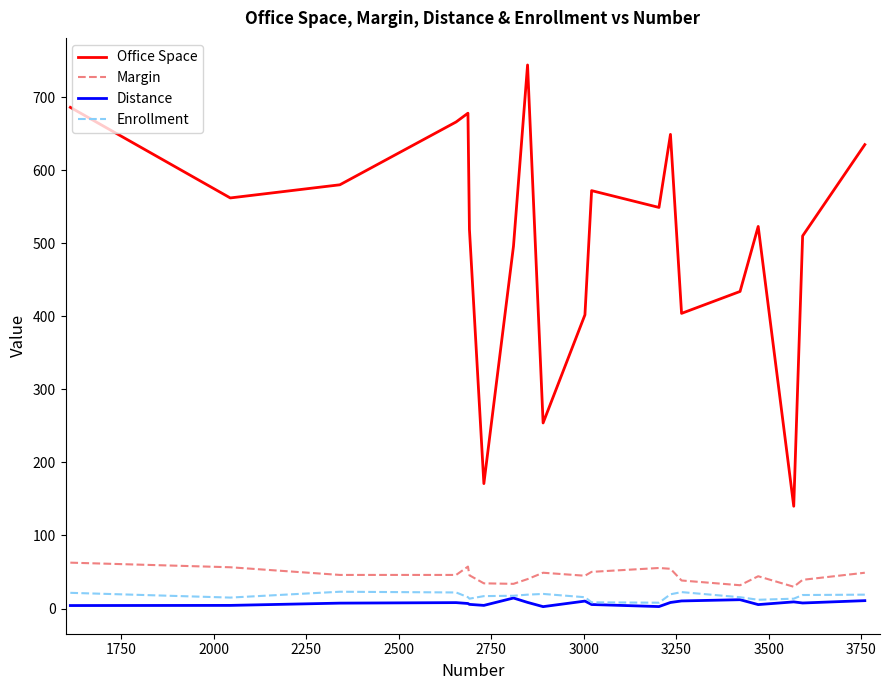

True or false: Distance and Office Space intersect in this chart.

False